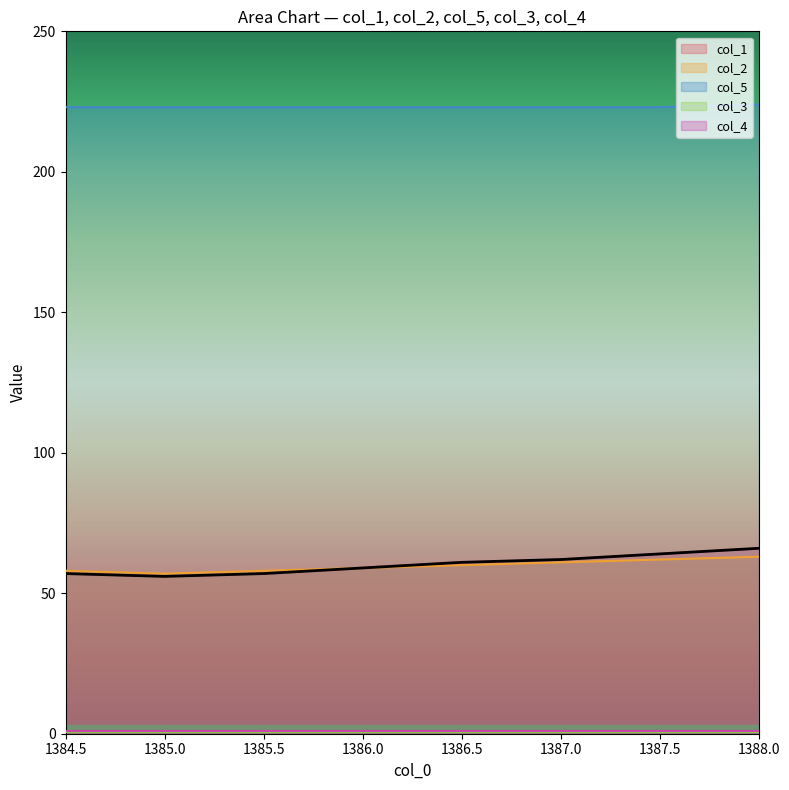

What is the maximum value for col_2?

63.0